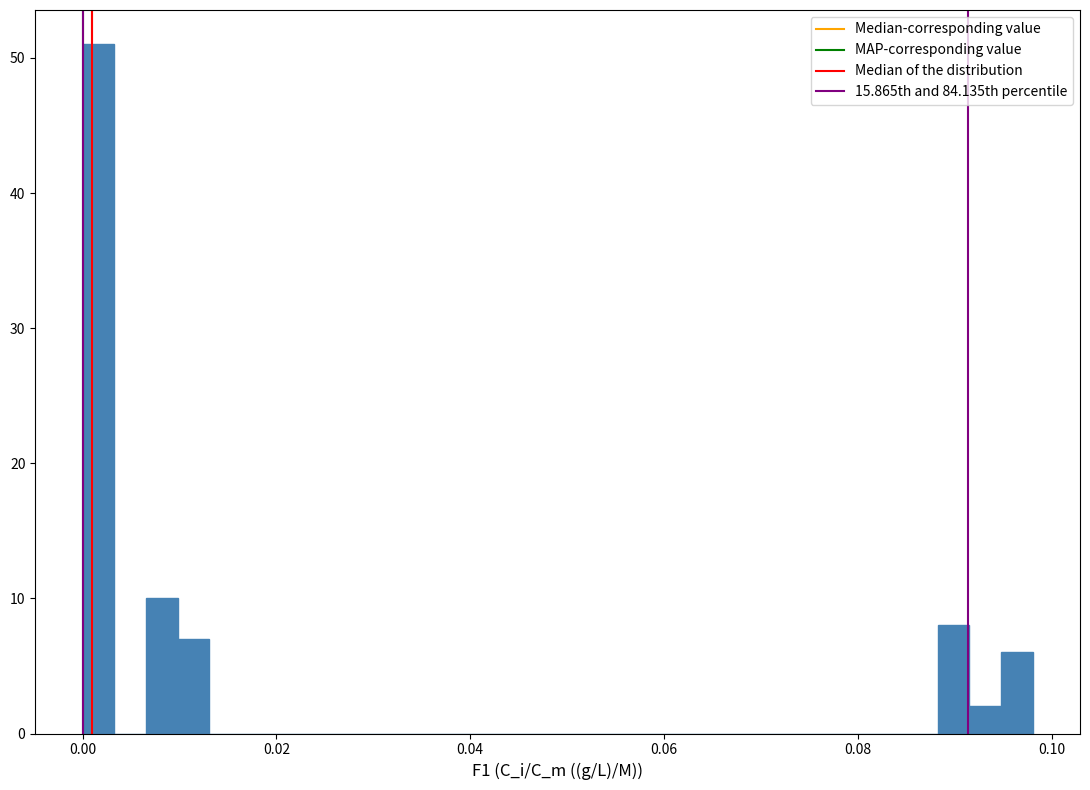

Around what value on the x-axis is the tallest bar? Give the approximate position of its centre, as read against the axis.

0.002